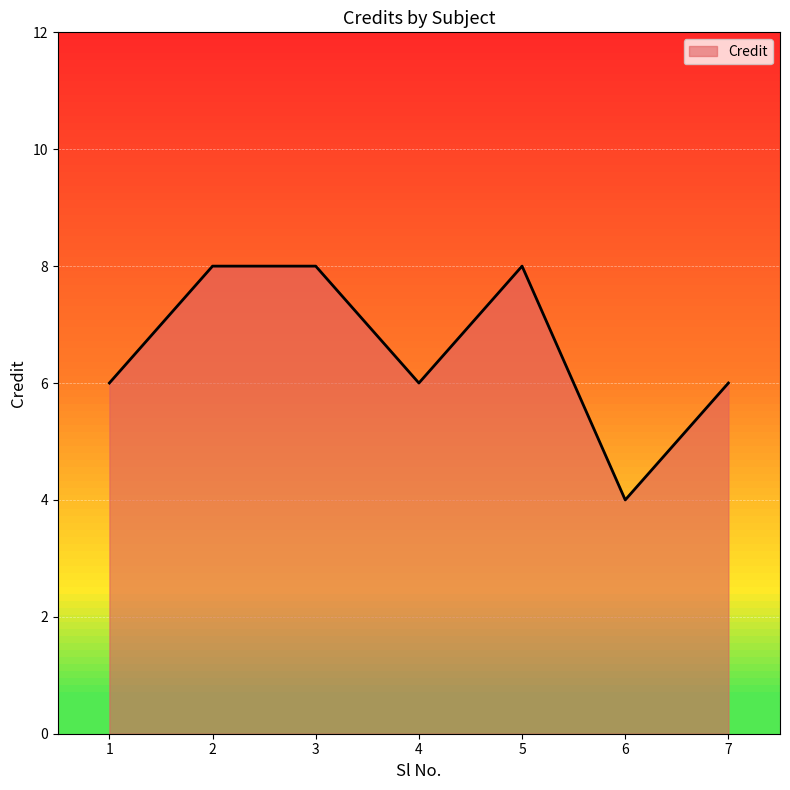

What is the sum of the values at 3 and 5?

16